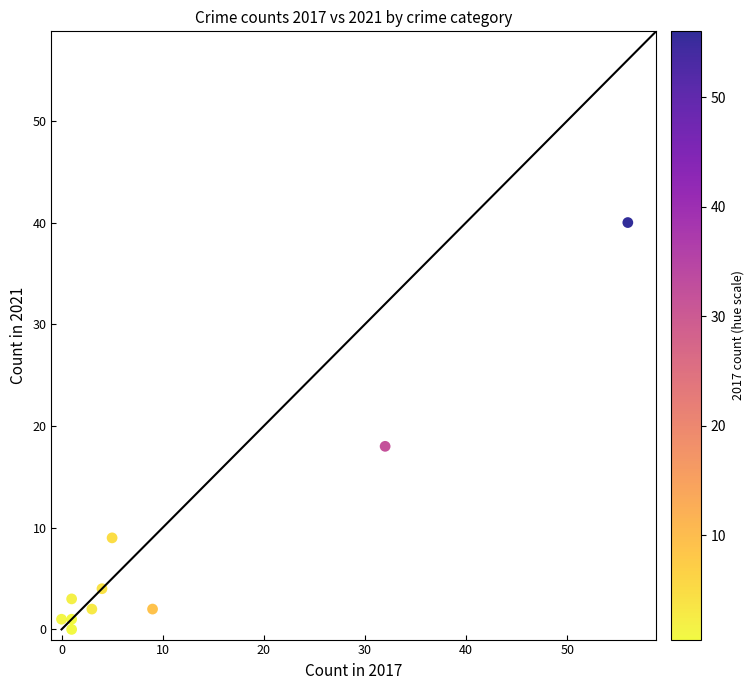

What Y value in the scatter plot is closest to 20?

18